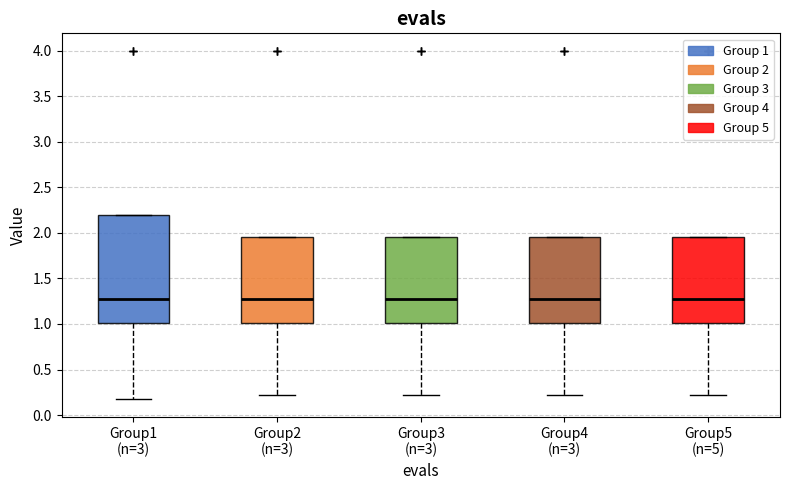

Reading left to right, transcribe this box plot: for each box, give where its median line is, the range the box spans, and where its two whiskers end, as read against the y-axis. The values are not printed on the chart, so give them approximately, as read against the axis.

Group1 (n=3): median 1.25, box 1.00 to 2.20, whiskers 0.15 to 2.20
Group2 (n=3): median 1.25, box 1.00 to 1.95, whiskers 0.20 to 1.95
Group3 (n=3): median 1.25, box 1.00 to 1.95, whiskers 0.20 to 1.95
Group4 (n=3): median 1.25, box 1.00 to 1.95, whiskers 0.20 to 1.95
Group5 (n=5): median 1.25, box 1.00 to 1.95, whiskers 0.20 to 1.95